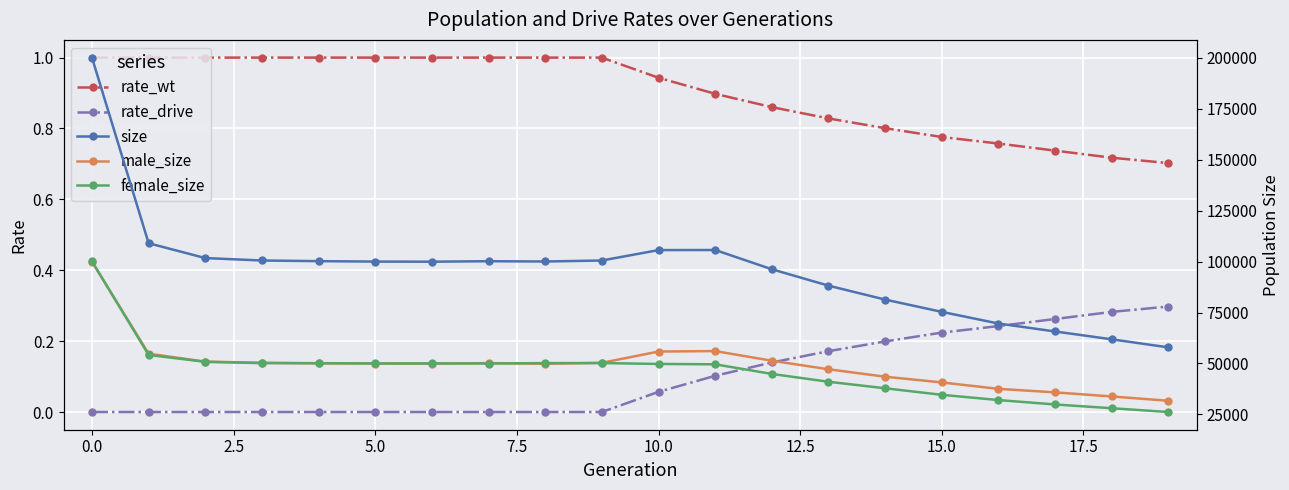

The value of rate_wt at 0.0 is 1.0. True or false?

True